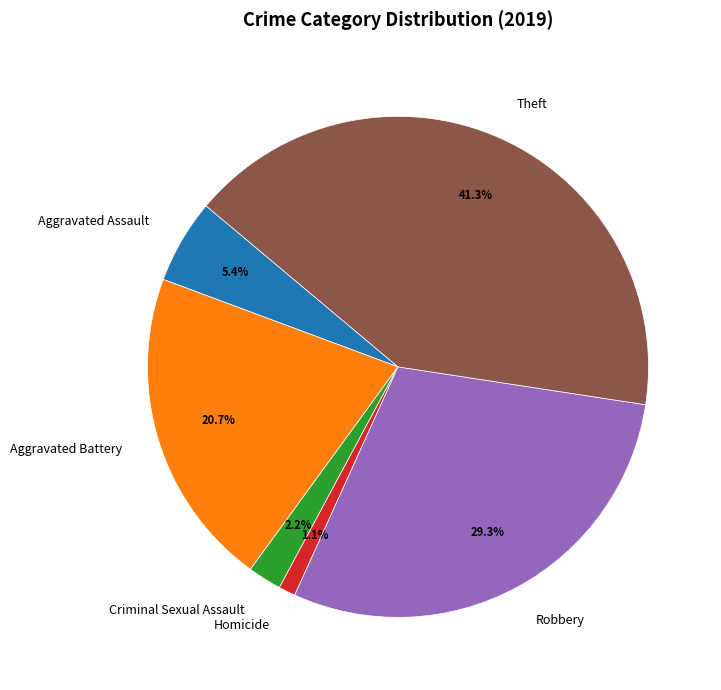

To the nearest percent, what is the average slice percentage?

17%